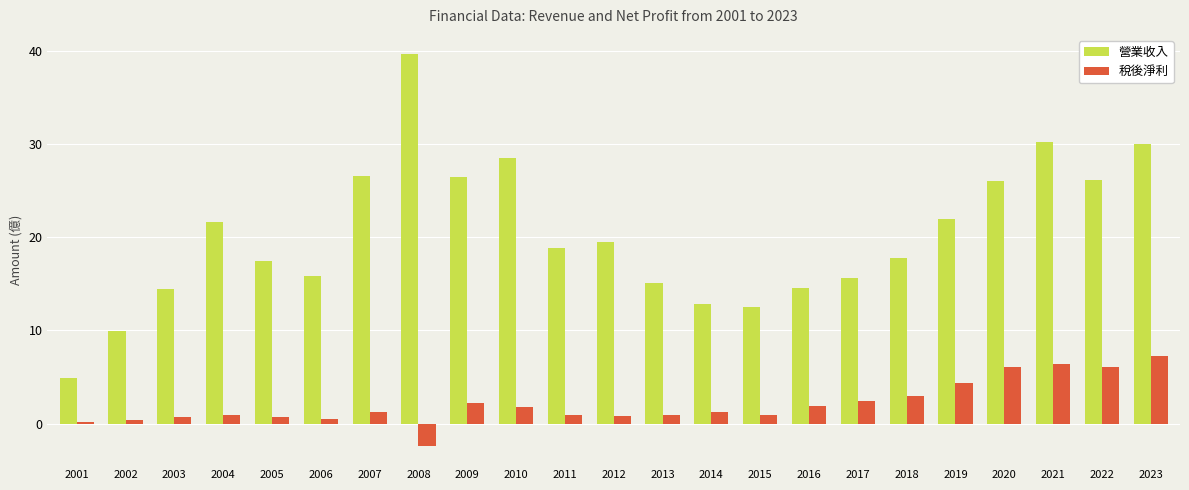

List the series in order of their overall mean, lowest first.

稅後淨利, 營業收入